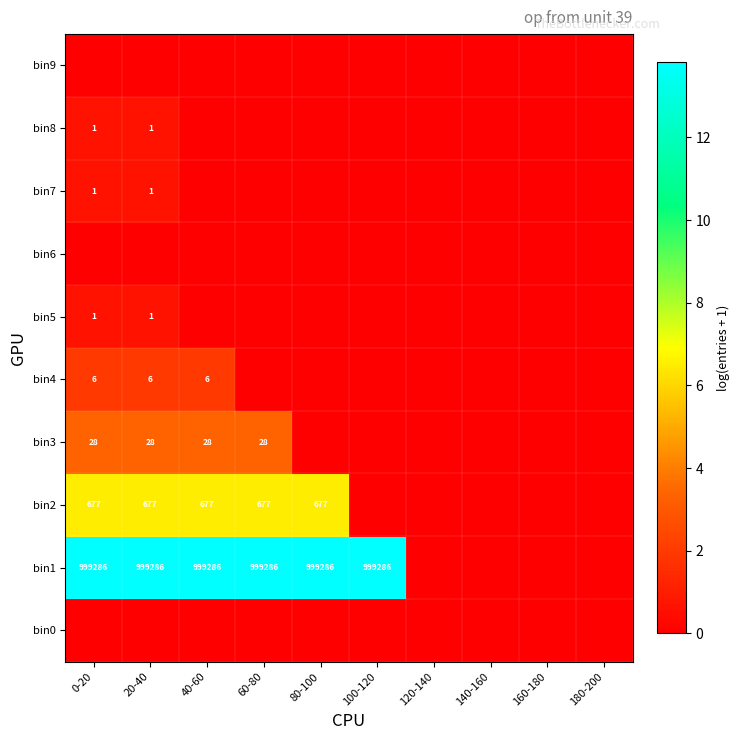

The value of bin2 at 40-60 is 1132. True or false?

False